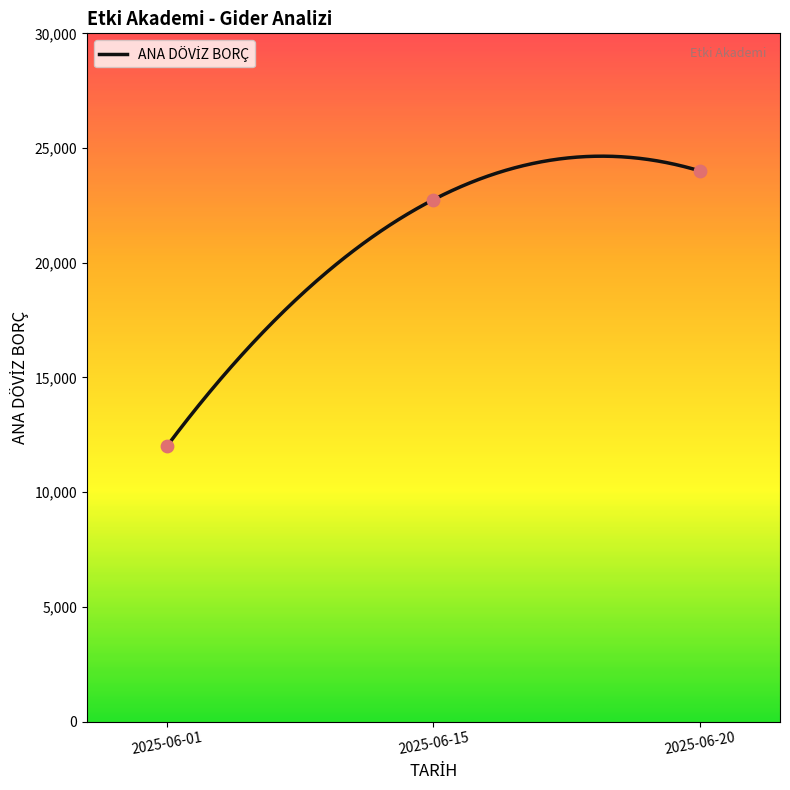

Between 2025-06-01 and 2025-06-20, which is larger?

2025-06-20